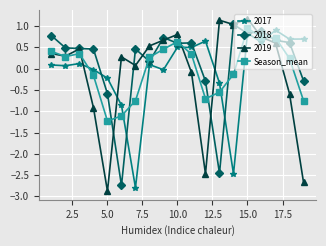

After their last crossing, which series has the higher values: 2017 or Season_mean?

2017